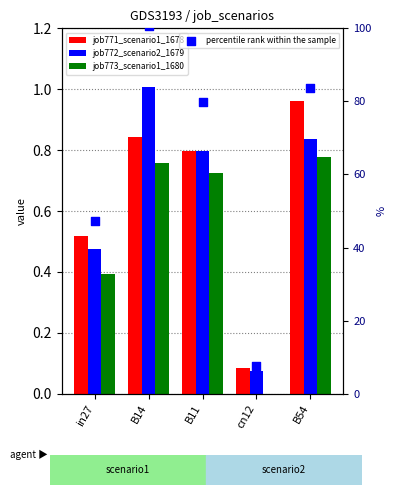

Which series contains the highest Y value?

percentile rank within the sample